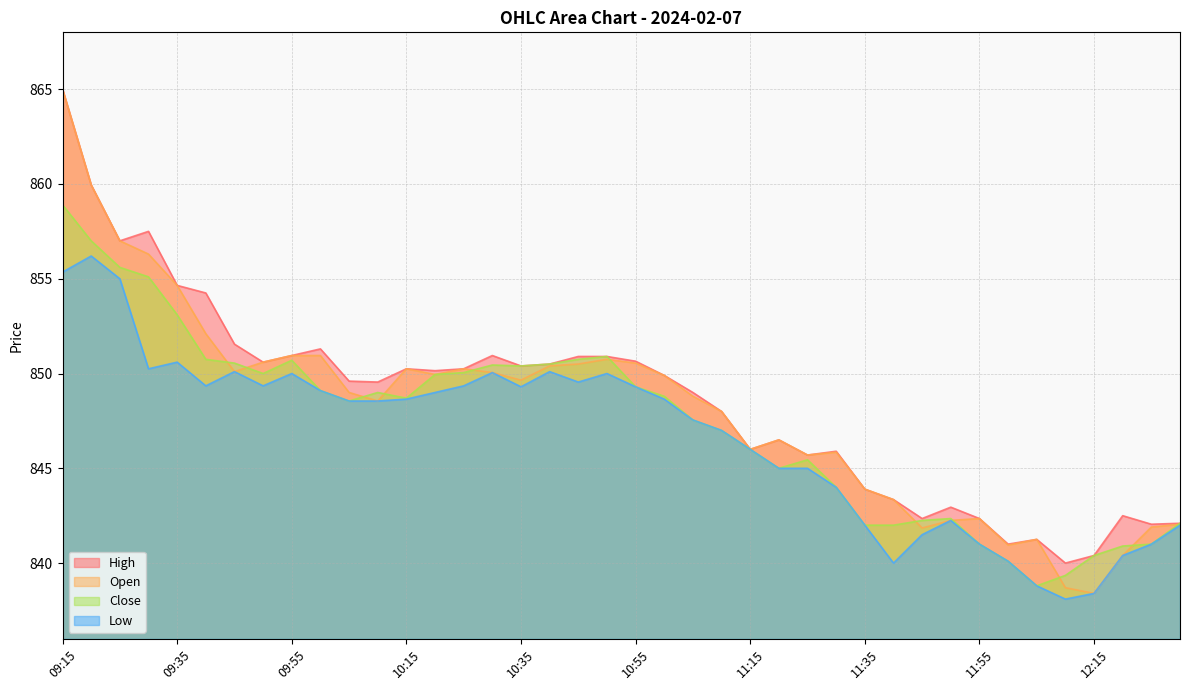

Reading left to right, list all the values displayed in this chart.

High: 09:15=865.0	09:20=860.0	09:25=857.0	09:30=857.5	09:35=854.6	09:40=854.2	09:45=851.5	09:50=850.6	09:55=851.0	10:00=851.3	10:05=849.6	10:10=849.5	10:15=850.2	10:20=850.1	10:25=850.2	10:30=851.0	10:35=850.4	10:40=850.5	10:45=850.9	10:50=850.9	10:55=850.6	11:00=849.9	11:05=849.0	11:10=848.0	11:15=846.0	11:20=846.5	11:25=845.7	11:30=845.9	11:35=843.9	11:40=843.4	11:45=842.4	11:50=843.0	11:55=842.4	12:00=841.0	12:05=841.2	12:10=840.0	12:15=840.4	12:20=842.5	12:25=842.0	12:30=842.1
Open: 09:15=865.0	09:20=860.0	09:25=857.0	09:30=856.3	09:35=854.6	09:40=852.1	09:45=850.1	09:50=850.6	09:55=851.0	10:00=851.0	10:05=849.0	10:10=848.5	10:15=850.2	10:20=850.0	10:25=850.2	10:30=850.0	10:35=849.6	10:40=850.4	10:45=850.5	10:50=850.8	10:55=850.5	11:00=849.9	11:05=848.8	11:10=848.0	11:15=846.0	11:20=846.5	11:25=845.7	11:30=845.9	11:35=843.9	11:40=843.4	11:45=841.9	11:50=842.2	11:55=842.4	12:00=841.0	12:05=841.2	12:10=838.7	12:15=838.4	12:20=840.4	12:25=841.9	12:30=842.0
Close: 09:15=858.9	09:20=857.0	09:25=855.6	09:30=855.1	09:35=853.1	09:40=850.8	09:45=850.5	09:50=850.0	09:55=850.7	10:00=849.1	10:05=848.5	10:10=849.0	10:15=848.7	10:20=850.0	10:25=850.0	10:30=850.5	10:35=850.4	10:40=850.5	10:45=850.8	10:50=850.9	10:55=849.3	11:00=848.8	11:05=847.5	11:10=847.0	11:15=846.0	11:20=845.0	11:25=845.5	11:30=844.0	11:35=842.0	11:40=842.0	11:45=842.2	11:50=842.4	11:55=841.0	12:00=840.1	12:05=838.8	12:10=839.4	12:15=840.4	12:20=840.9	12:25=841.0	12:30=842.1
Low: 09:15=855.4	09:20=856.2	09:25=855.0	09:30=850.2	09:35=850.6	09:40=849.4	09:45=850.1	09:50=849.4	09:55=850.0	10:00=849.1	10:05=848.5	10:10=848.5	10:15=848.6	10:20=849.0	10:25=849.4	10:30=850.0	10:35=849.3	10:40=850.1	10:45=849.5	10:50=850.0	10:55=849.3	11:00=848.6	11:05=847.5	11:10=847.0	11:15=846.0	11:20=845.0	11:25=845.0	11:30=844.0	11:35=842.0	11:40=840.0	11:45=841.5	11:50=842.2	11:55=841.0	12:00=840.1	12:05=838.8	12:10=838.1	12:15=838.4	12:20=840.4	12:25=841.0	12:30=842.0